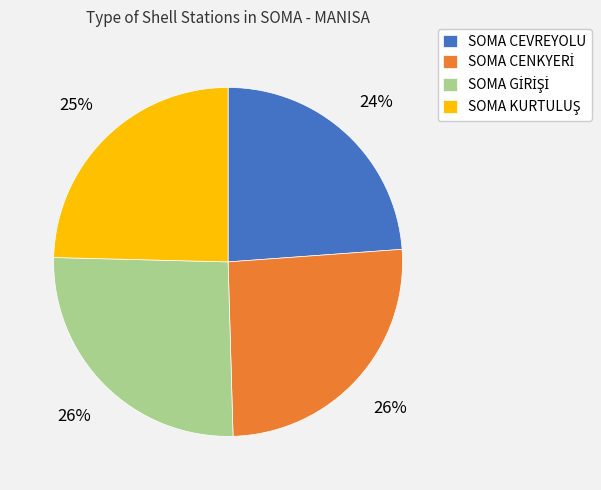

How many slices are in this pie chart?

4